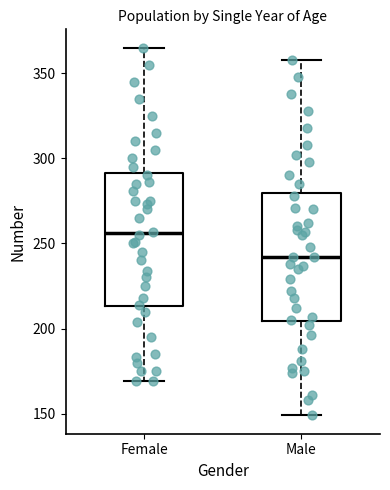

Where does the lower whisker of the box for Male end on the y-axis? The values are not printed on the chart, so give them approximately, as read against the axis.

150